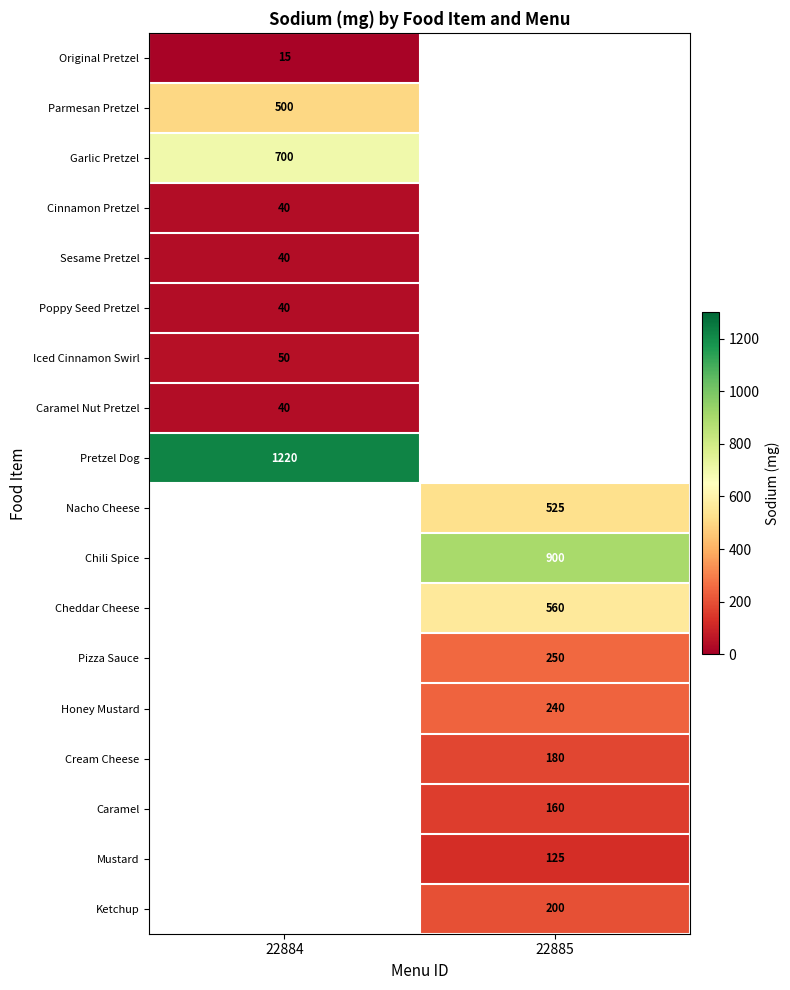

At how many categories does at least one series exceed 1096?

1